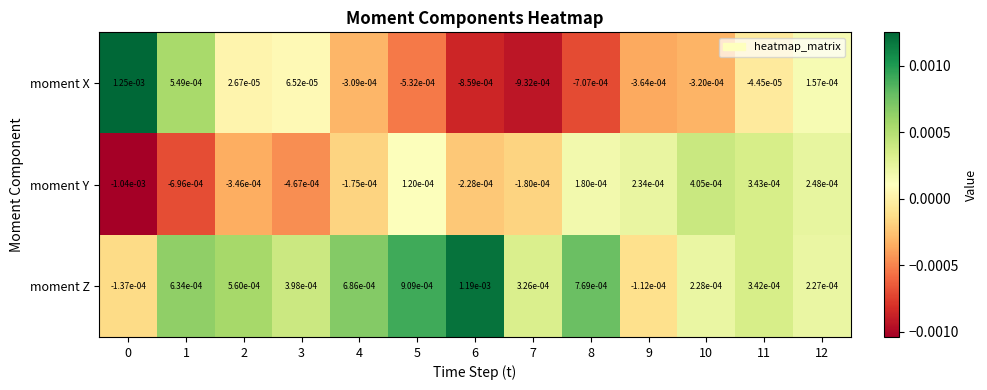

How many distinct data groups are displayed?

3